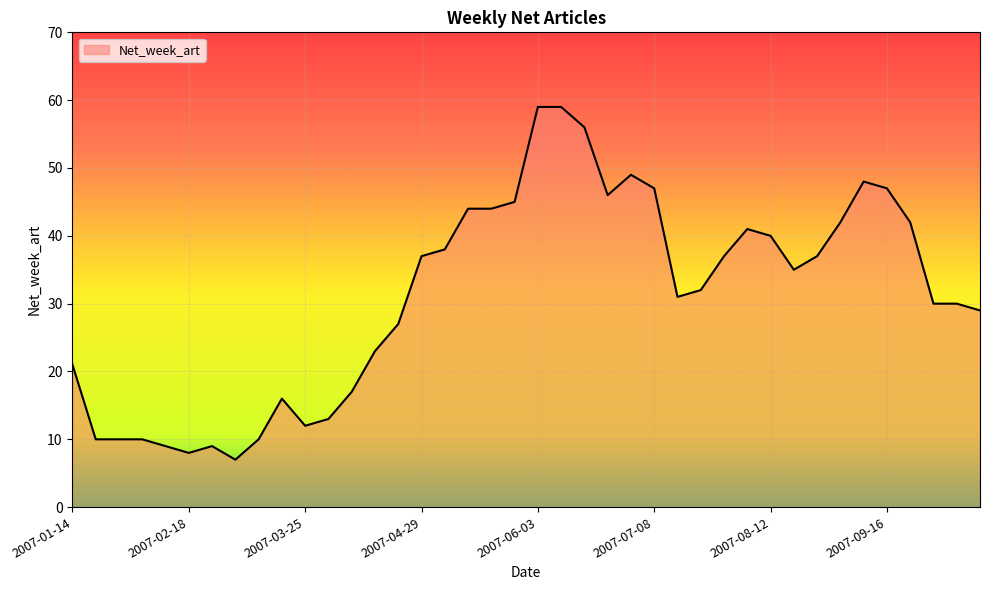

What is the maximum value shown in the chart?

59